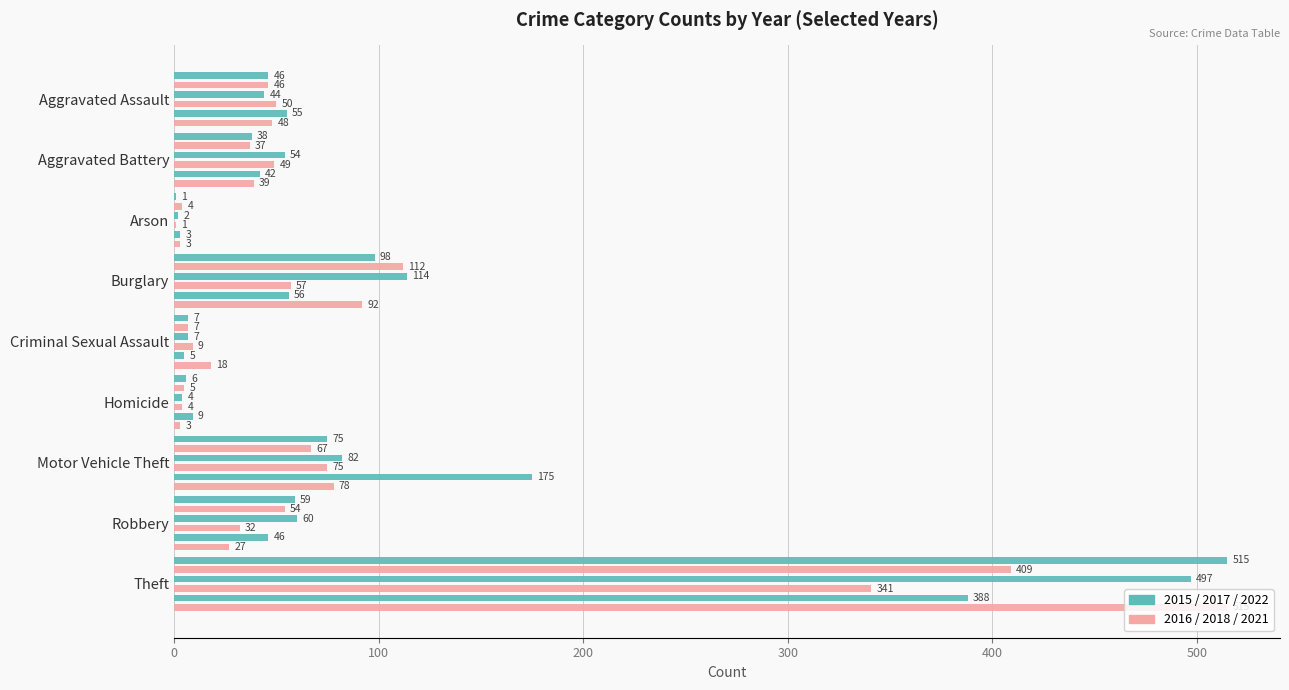

What is the label of the 7th bar from the left?

Motor Vehicle Theft